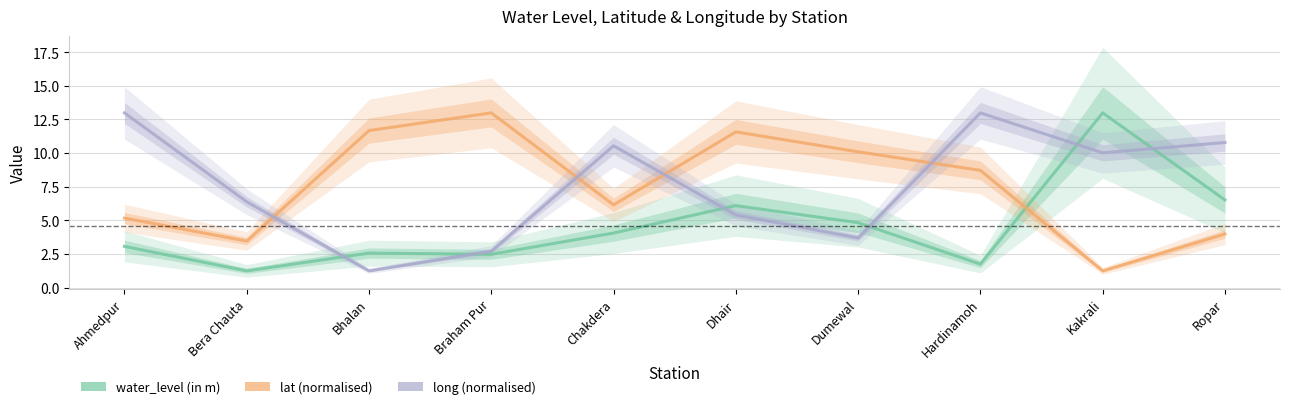

Which category has the lowest value across all series?

Bera Chauta